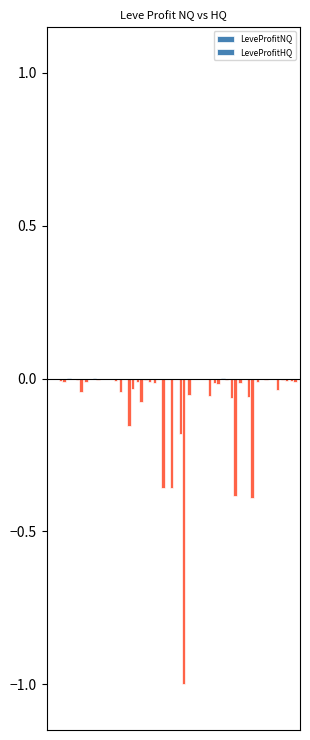

At 9, list the series in order from smallest to largest.

LeveProfitNQ, LeveProfitHQ